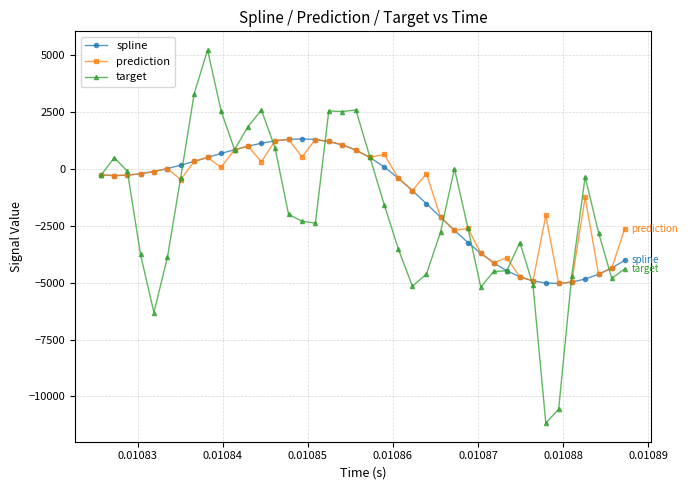

Which series has the widest spread of values?

target